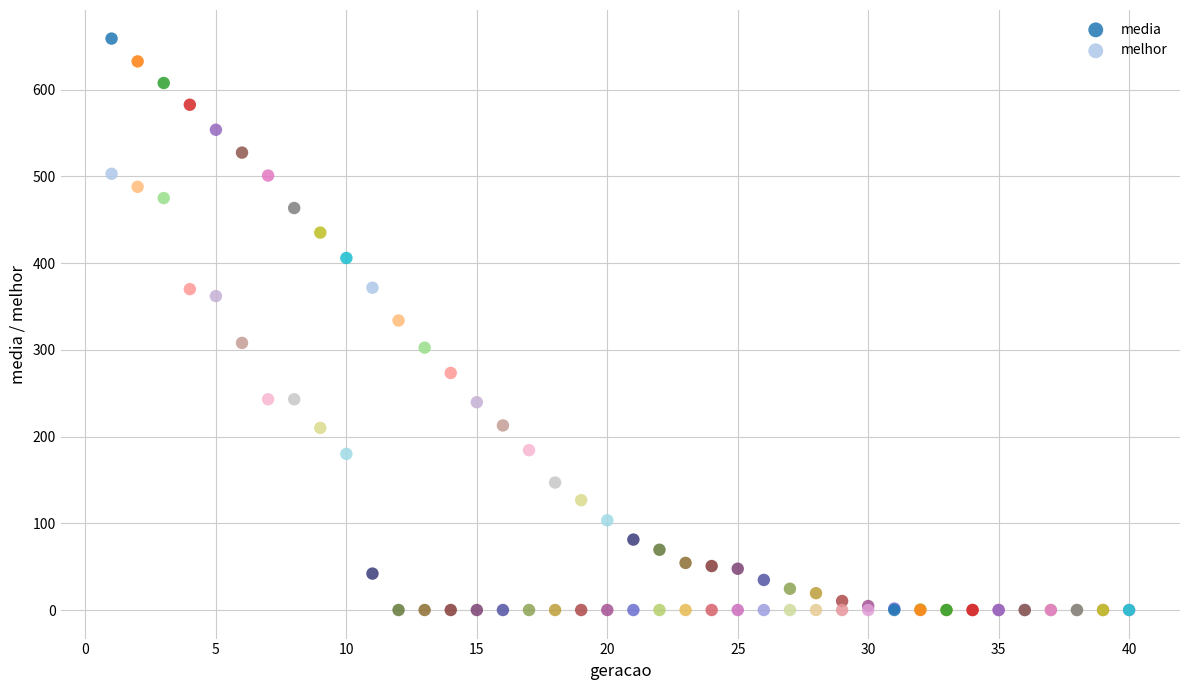

What are all the series names shown in the legend?

media, melhor